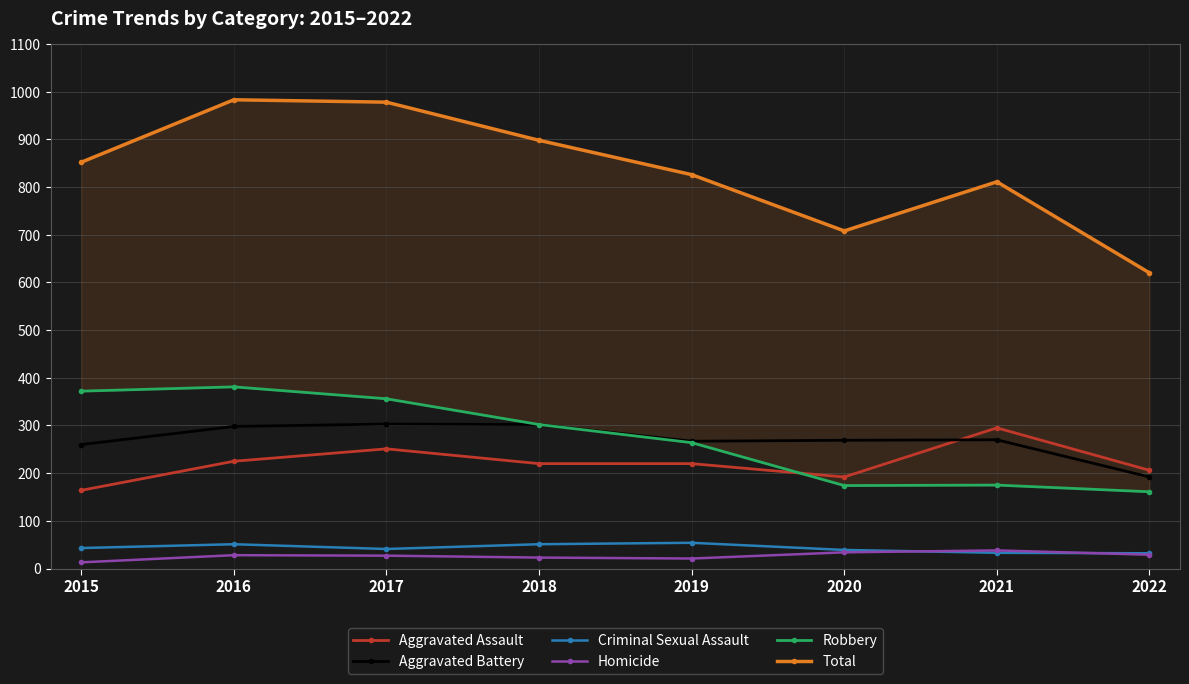

How many interior local peaks does the Aggravated Assault series have?

2